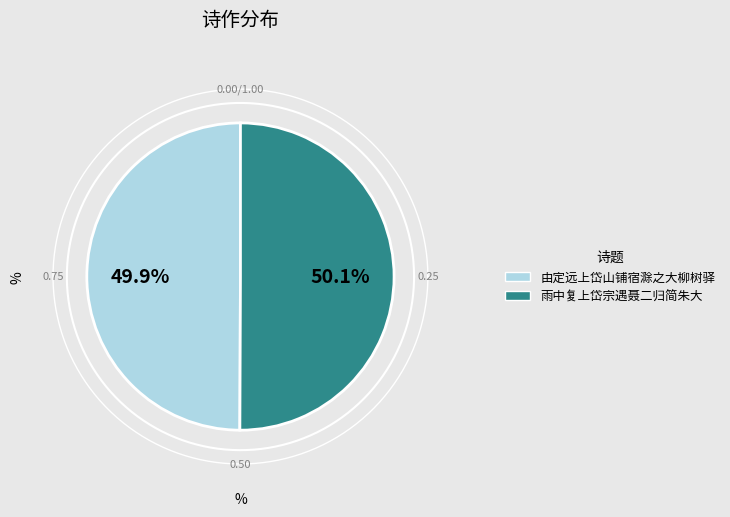

What is the total percentage of 雨中复上岱宗遇聂二归简朱大 and 由定远上岱山铺宿滁之大柳树驿?

100.0%